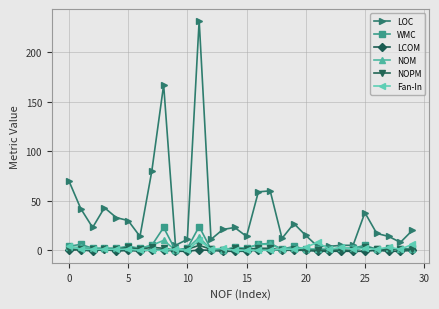

Which series has the largest total across all categories?

LOC